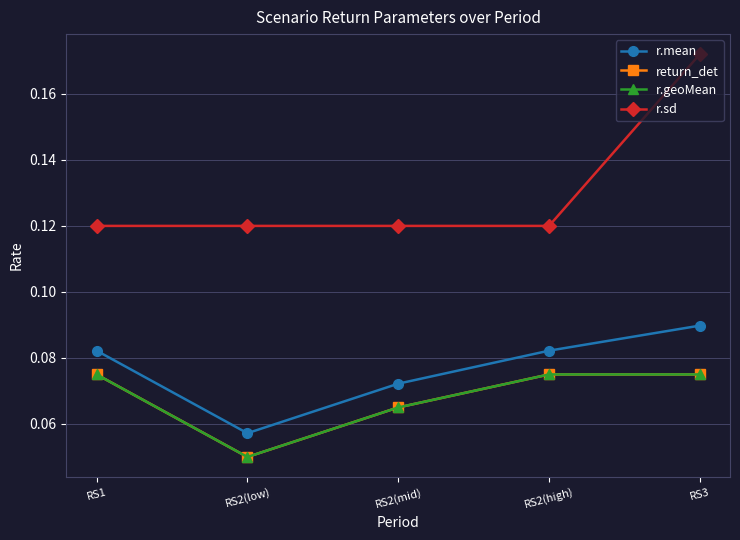

True or false: r.mean and return_det intersect in this chart.

False